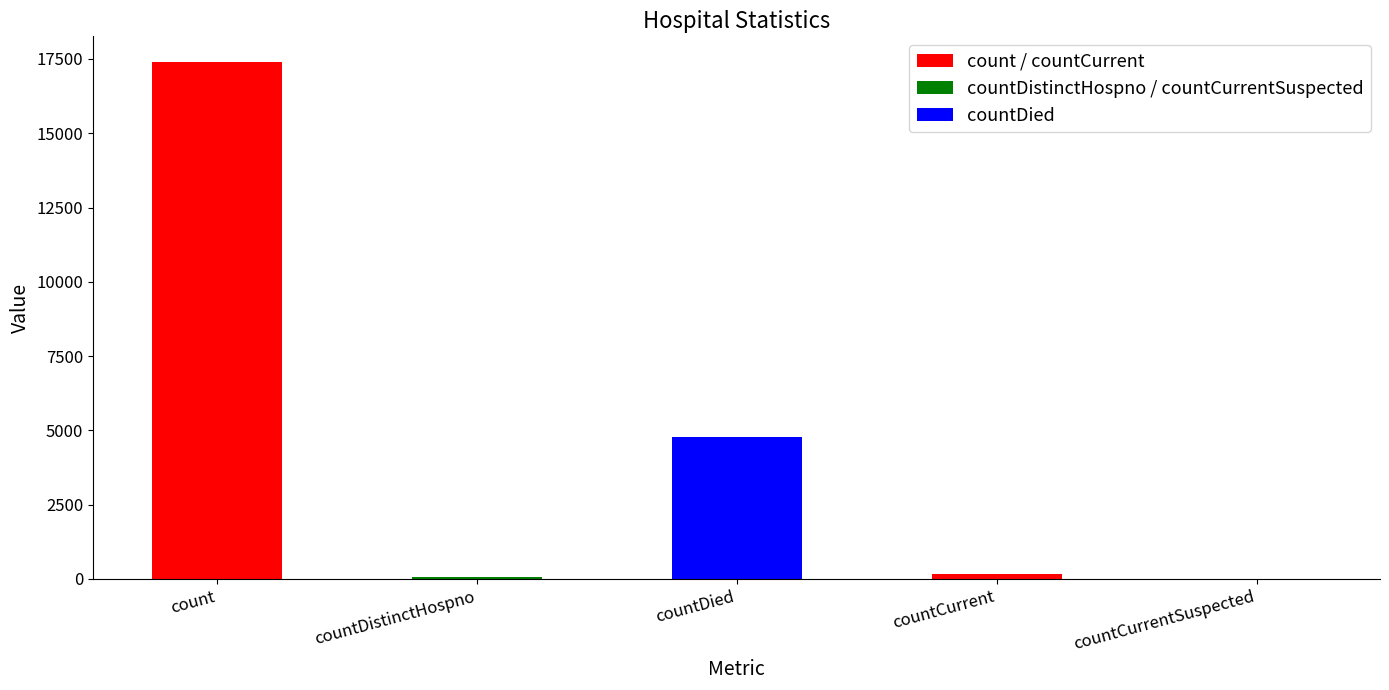

What is the sum of all values?

22420